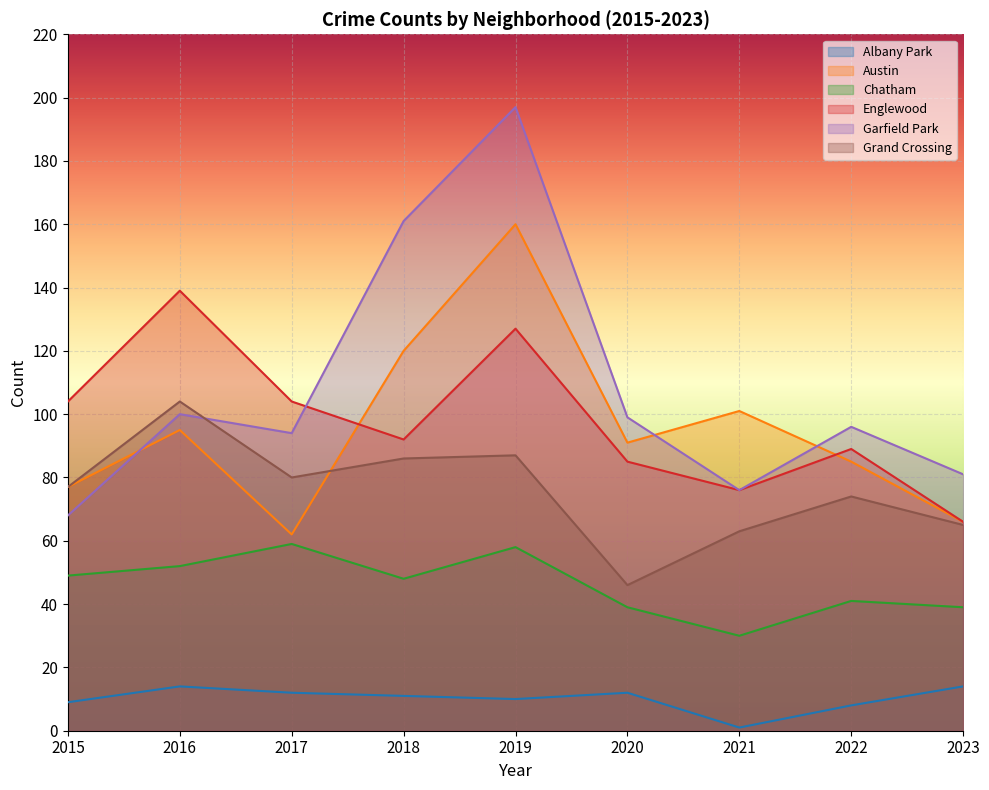

True or false: Albany Park has more than 0 points higher than both neighbors.

True